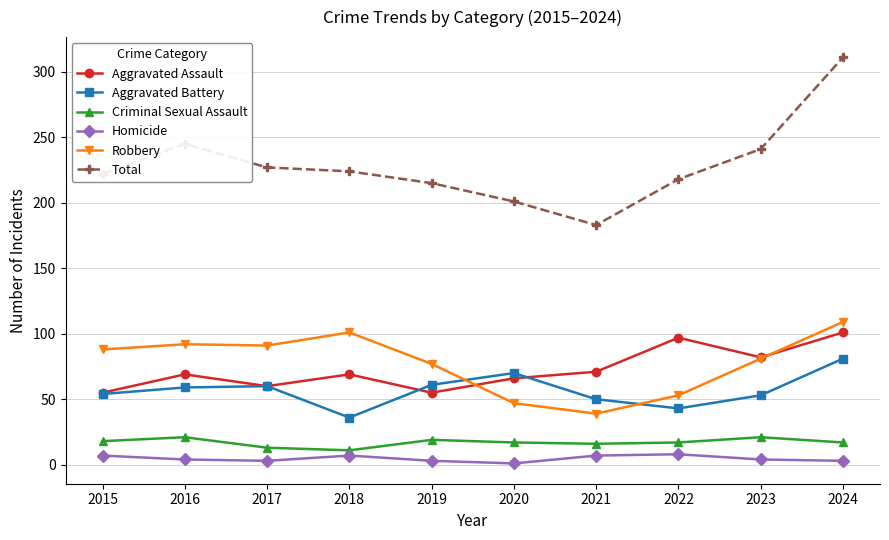

True or false: Total and Homicide intersect in this chart.

False